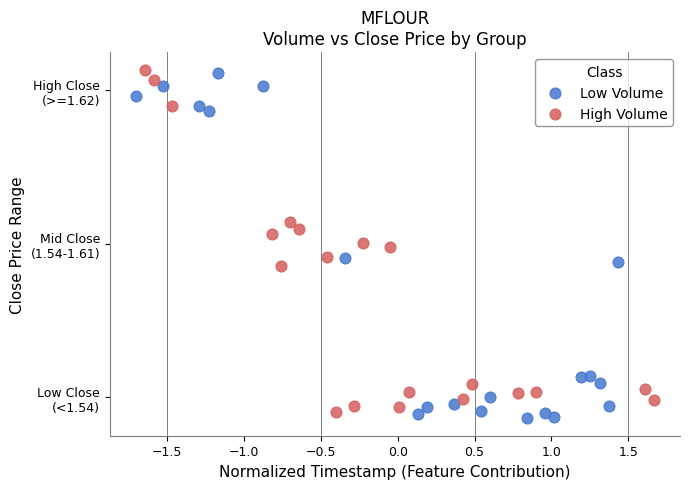

What are all the series names shown in the legend?

Low Volume, High Volume